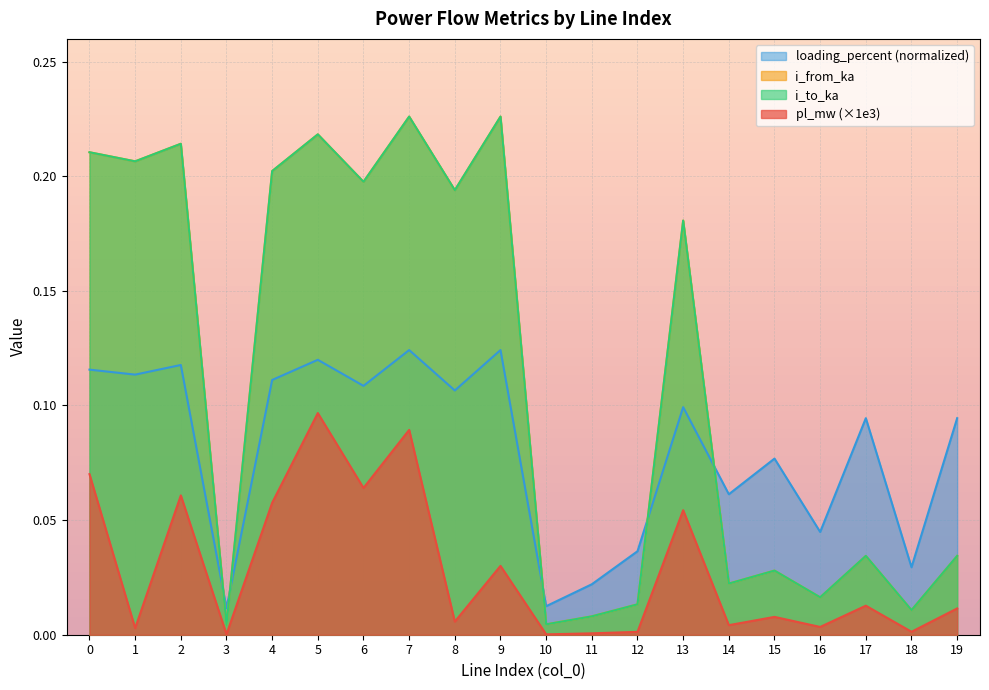

What is the spread (max minus min) of values at 14?

0.1